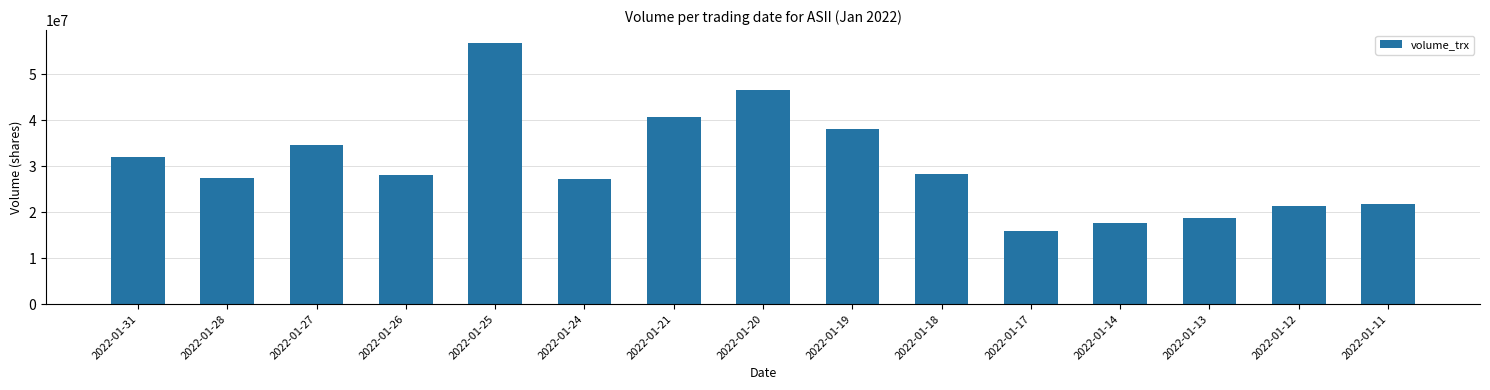

Which has a higher value, 2022-01-18 or 2022-01-31?

2022-01-31